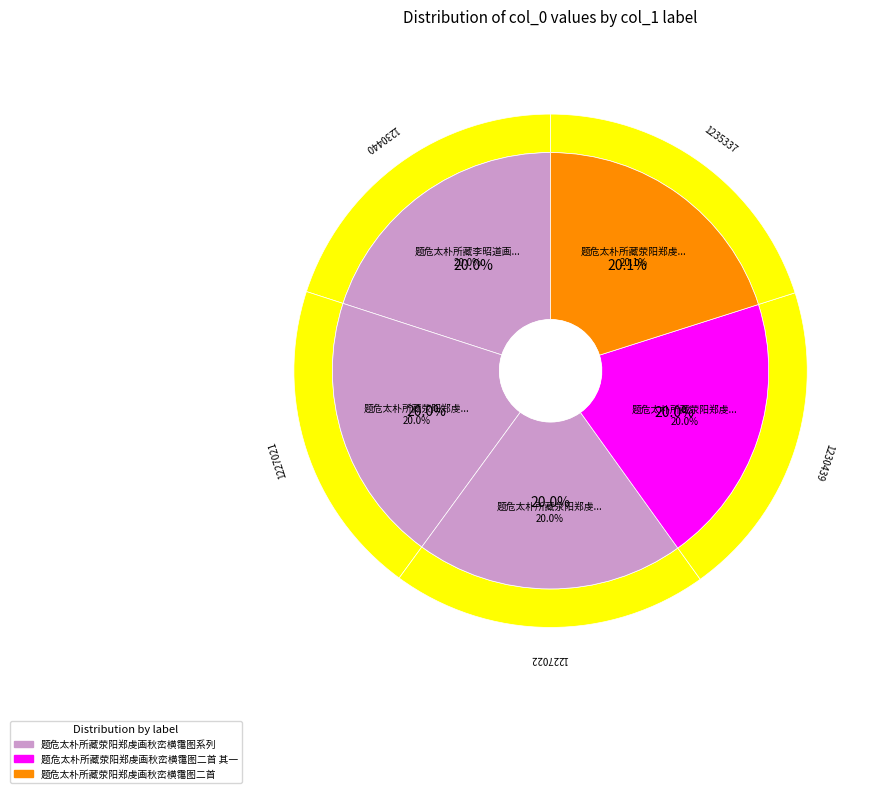

To the nearest percent, what percentage of the pie is 题危太朴所藏荥阳郑虔画秋峦横霭图?

20%